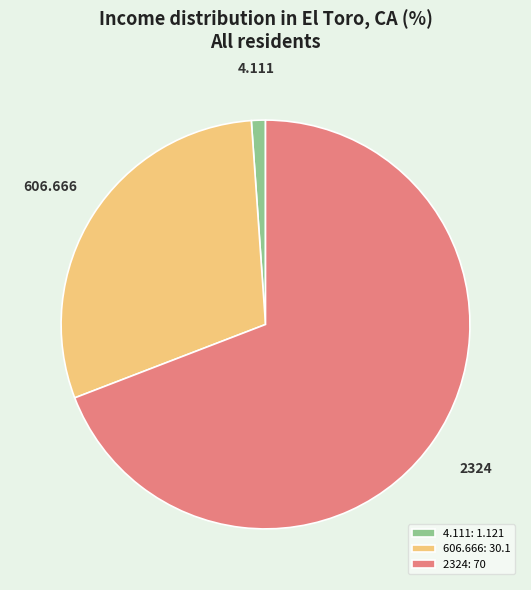

How many segments does this pie chart have?

3